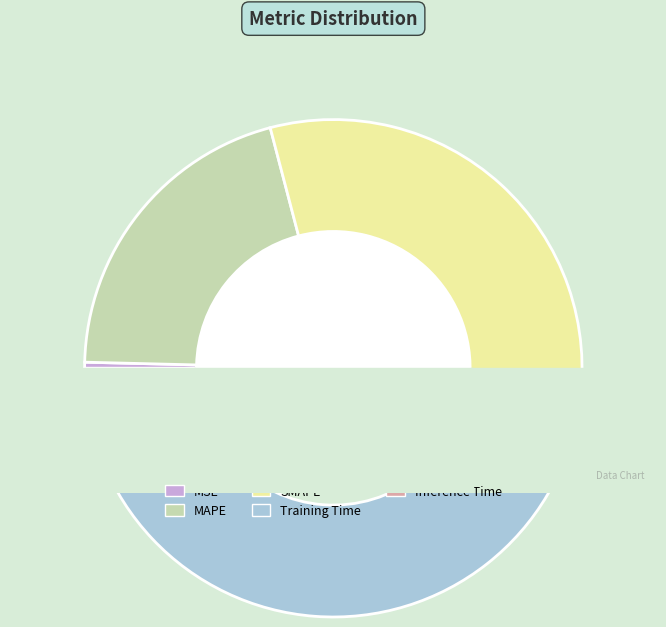

To the nearest percent, what is the average slice percentage?

20%